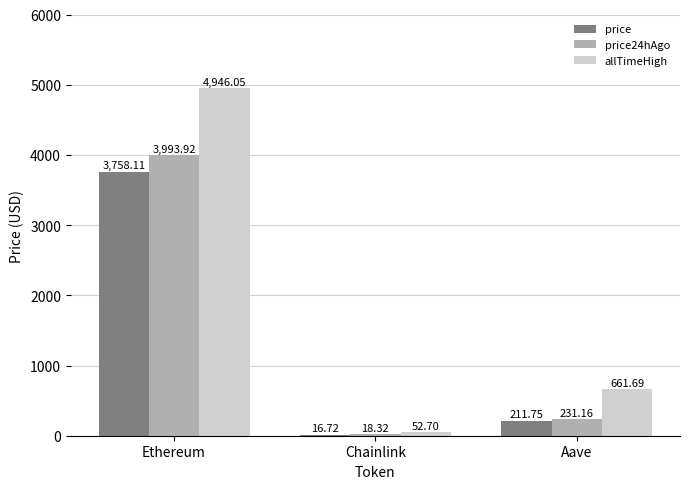

Reading right to left, what are all the values shown in this chart?

price: Aave=211.8	Chainlink=16.7	Ethereum=3758.1
price24hAgo: Aave=231.2	Chainlink=18.3	Ethereum=3993.9
allTimeHigh: Aave=661.7	Chainlink=52.7	Ethereum=4946.1